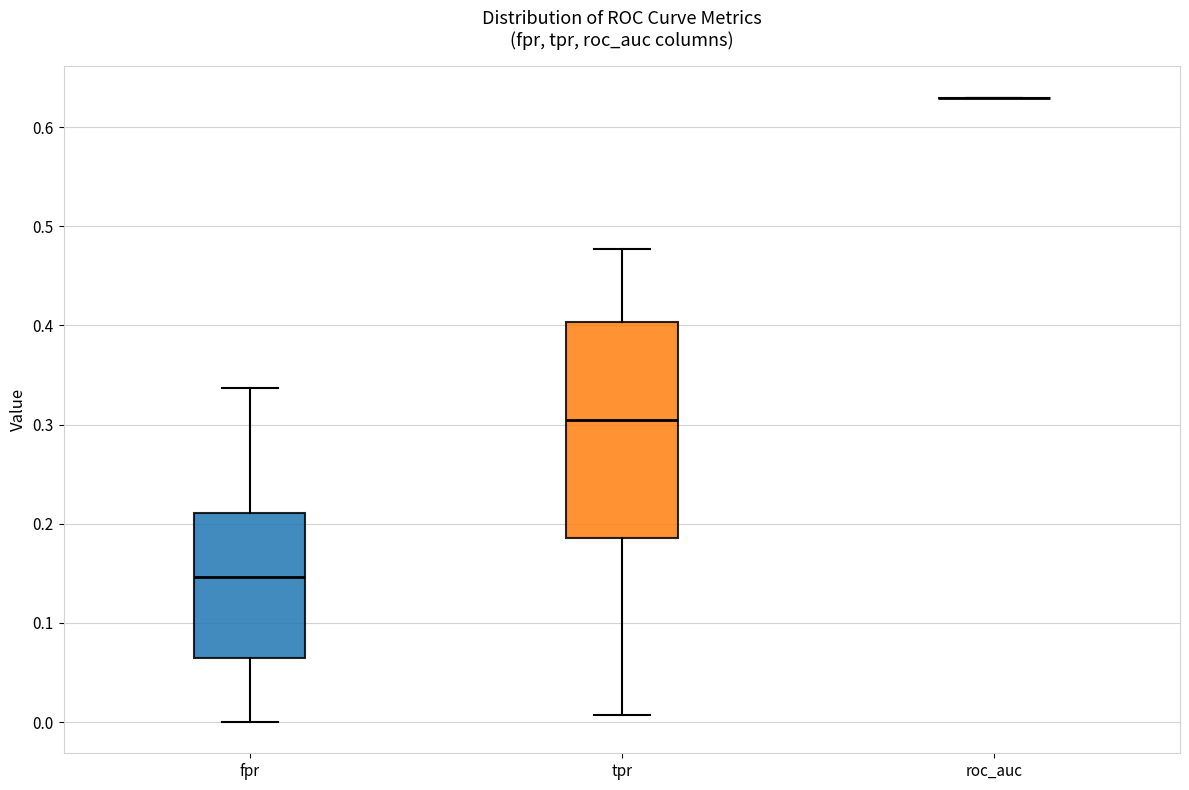

Reading left to right, read every box against the y-axis: the position of its median line, the range the box covers, and the ends of its whiskers. The values are not printed on the chart, so give them approximately, as read against the axis.

fpr: median 0.15, box 0.06 to 0.21, whiskers 0.00 to 0.34
tpr: median 0.30, box 0.19 to 0.40, whiskers 0.01 to 0.48
roc_auc: box collapsed to a line at 0.63, whiskers 0.63 to 0.63